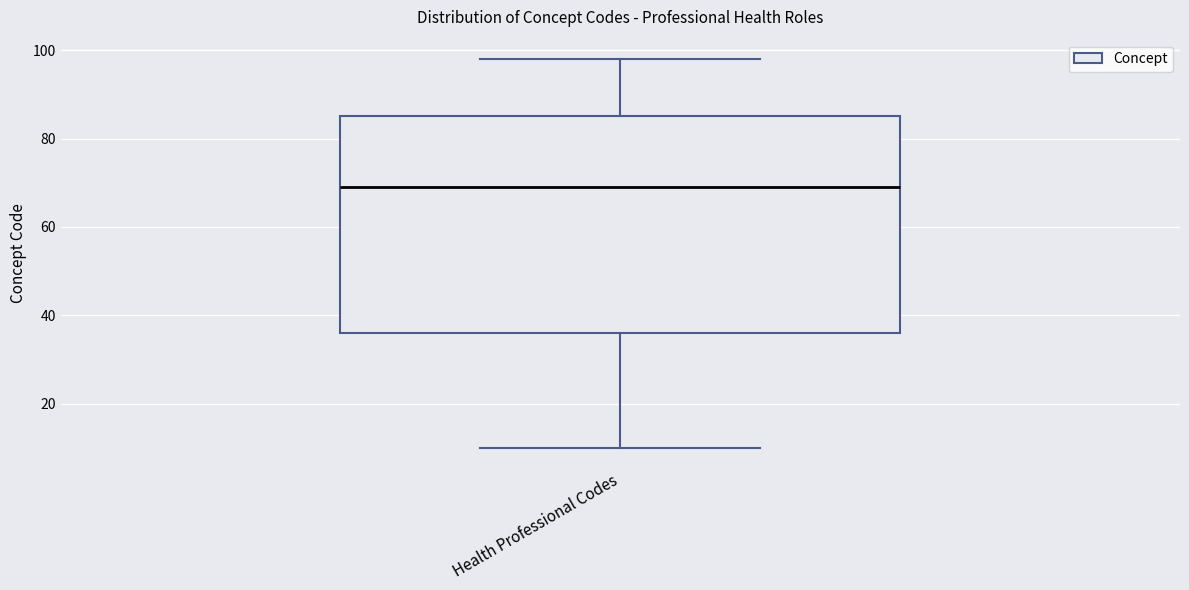

Where does the median line of the box for Health Professional Codes sit on the y-axis? The values are not printed on the chart, so give them approximately, as read against the axis.

70